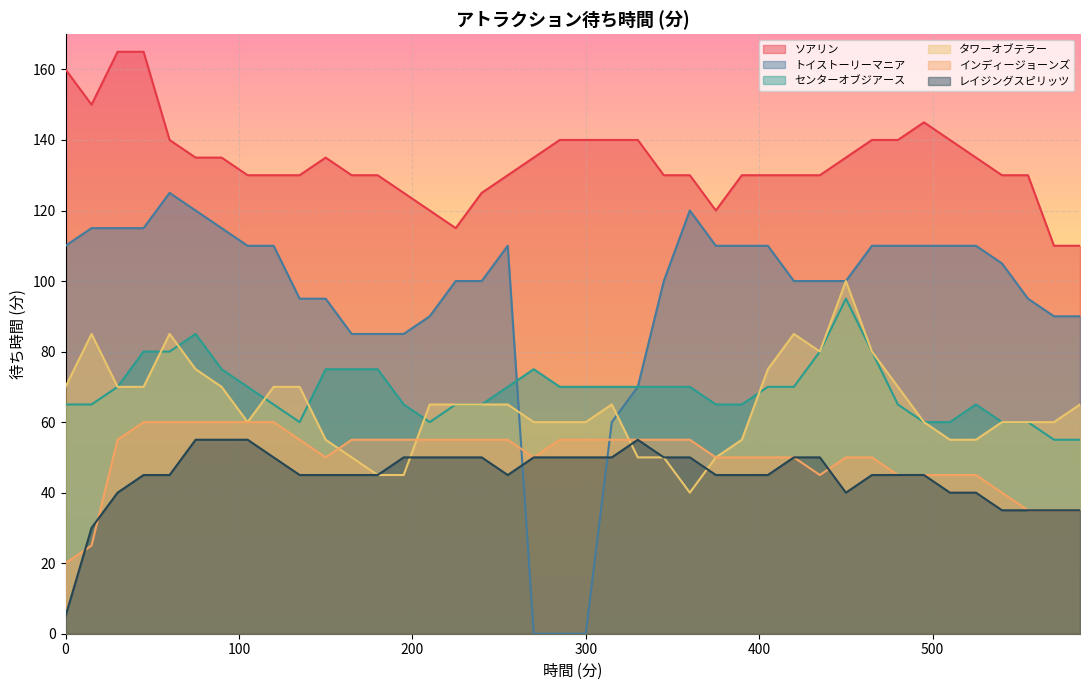

Is it true that インディージョーンズ equals 60 at 45?

True